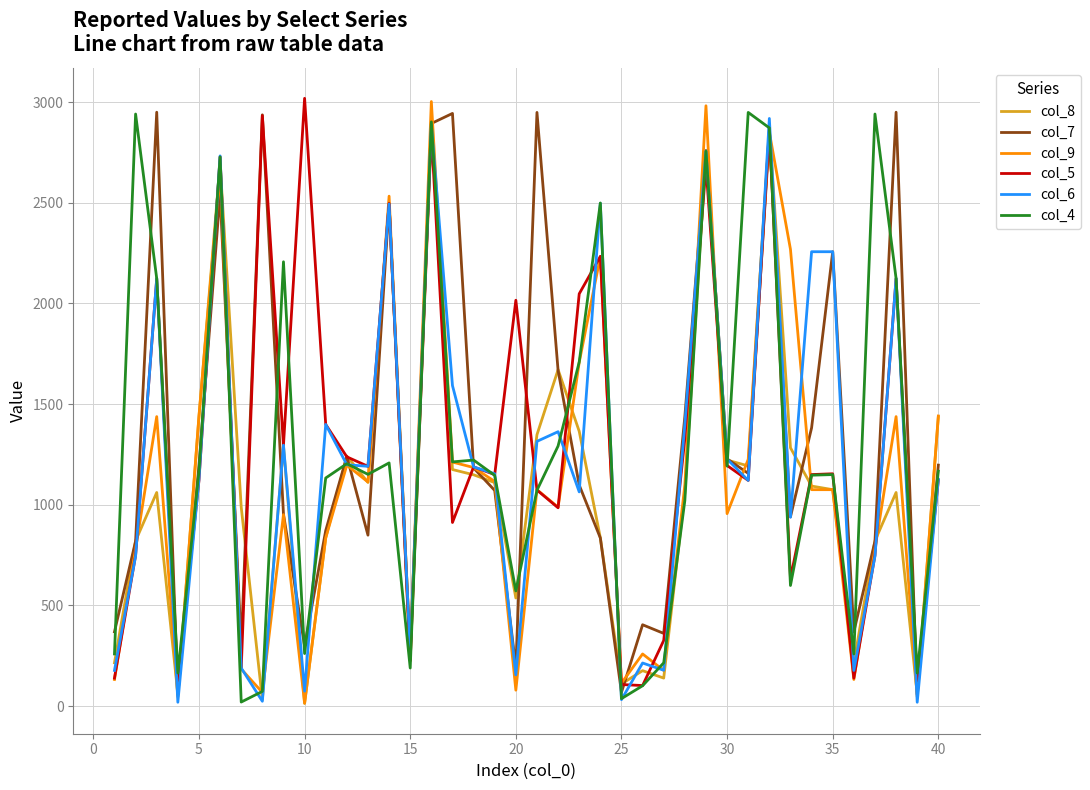

What are all the series names shown in the legend?

col_8, col_7, col_9, col_5, col_6, col_4